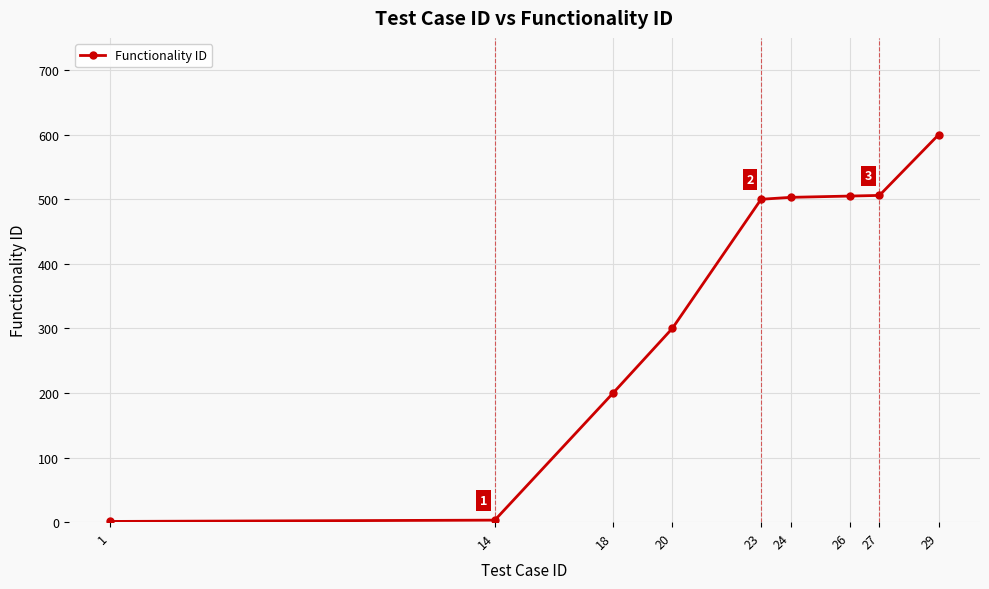

Which category has the highest value across all series?

29